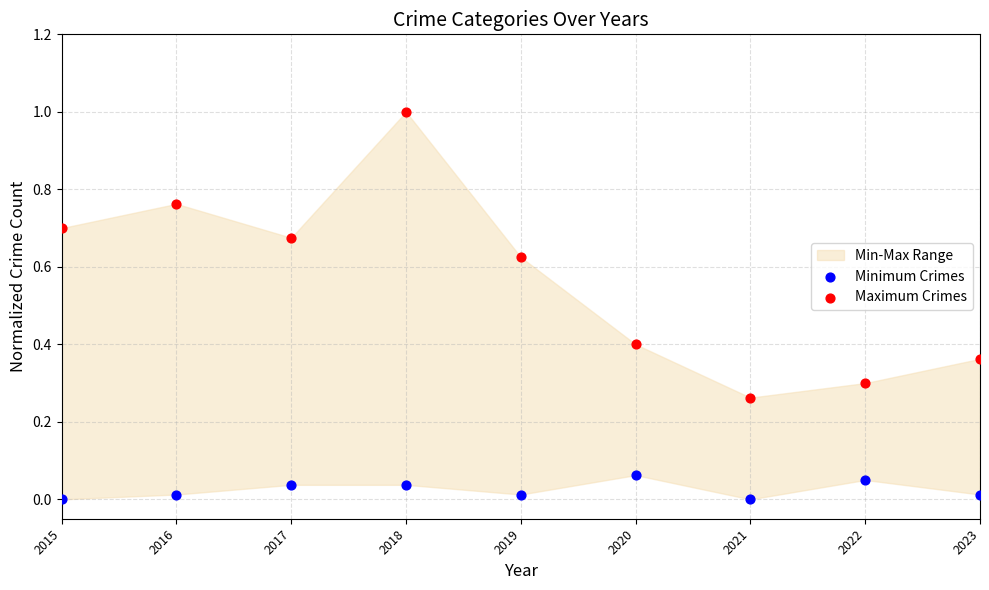

Across all data points, what is the range of Y values (max minus min)?

1.0